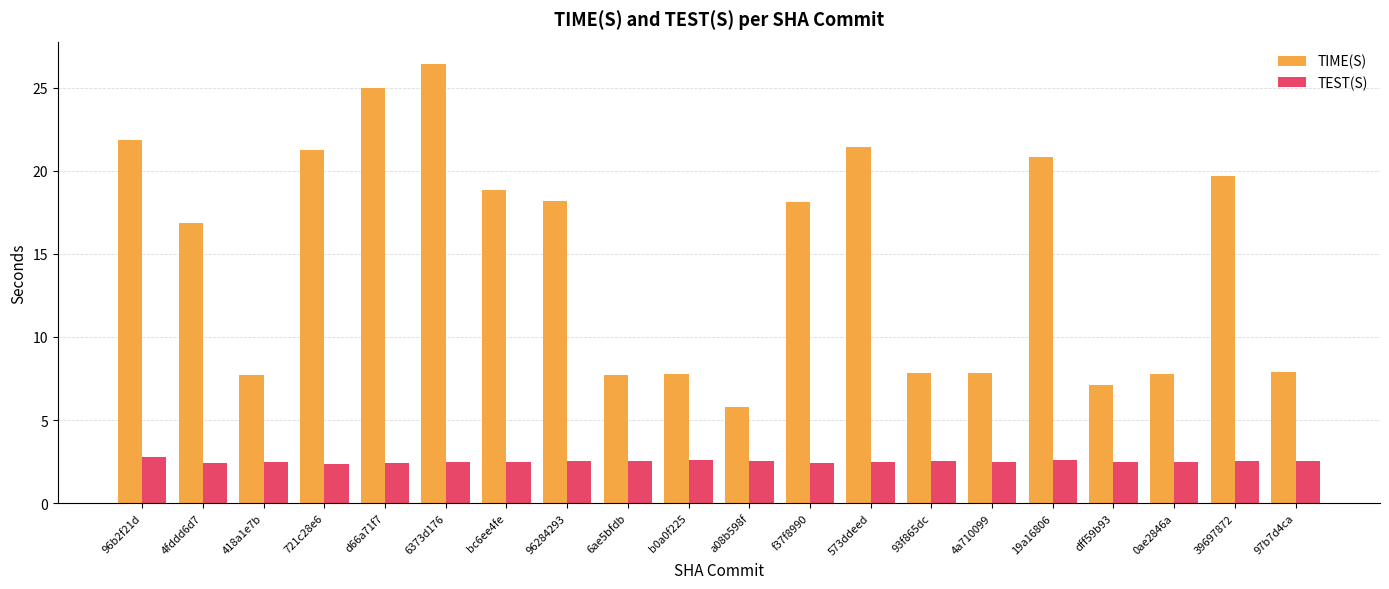

What is the label of the 14th bar from the right?

bc6ee4fe